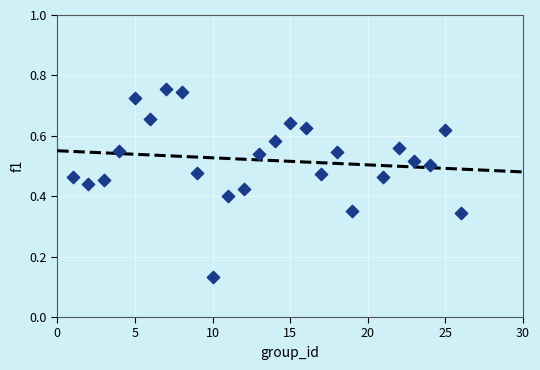

What is the range of X values (max minus min)?

25.0